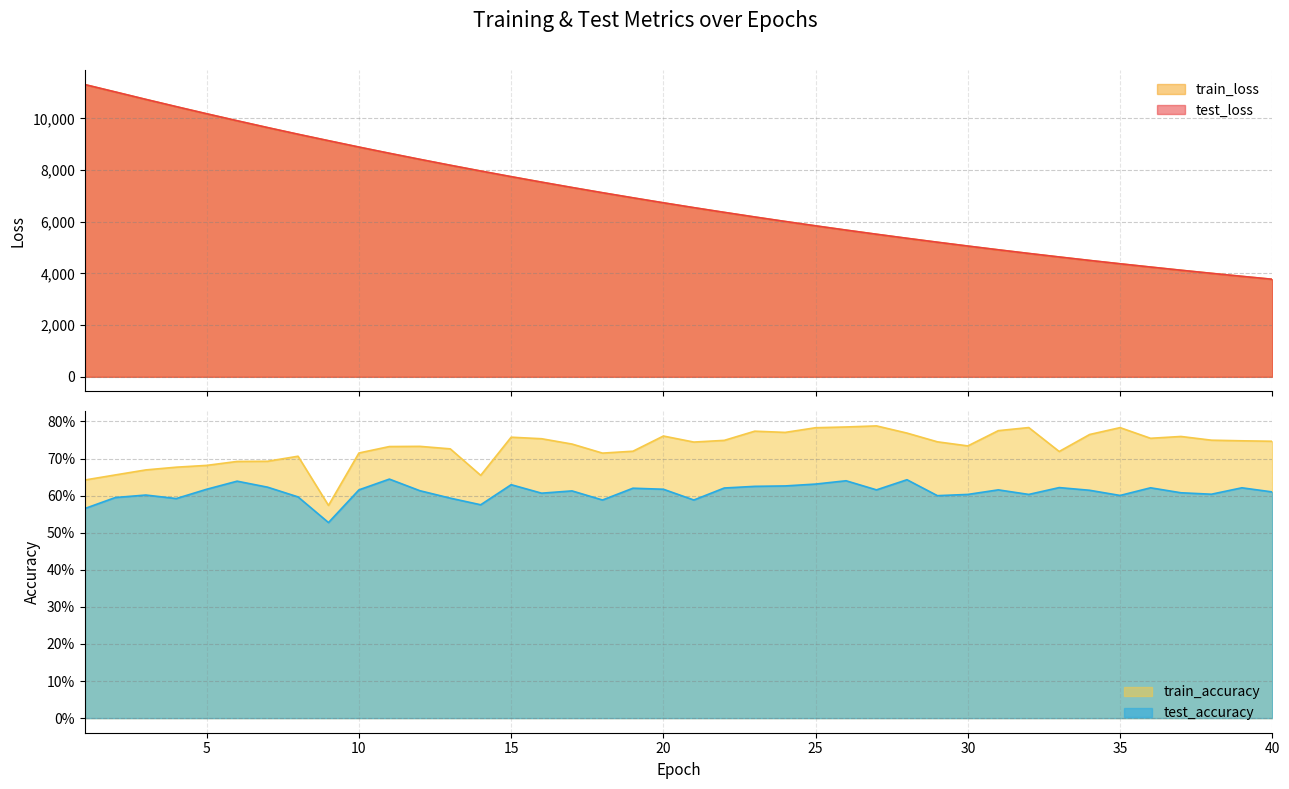

What is the sum of all train_accuracy values?

29.2